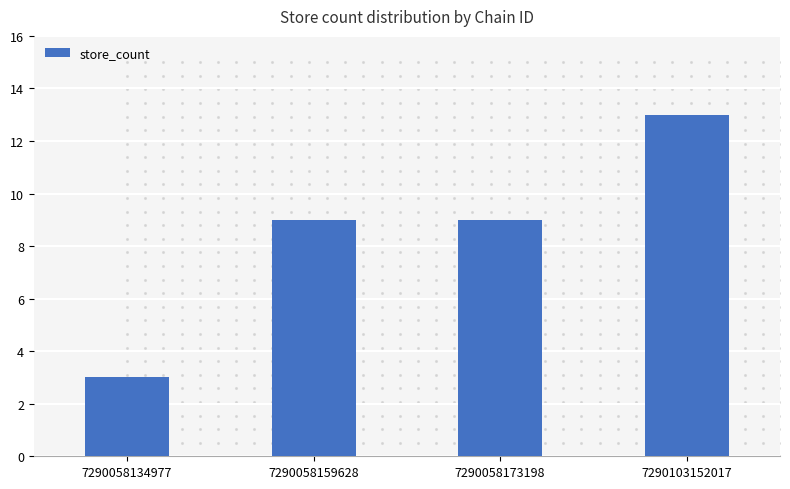

What is the change in value from 7290058159628 to 7290103152017?

+4